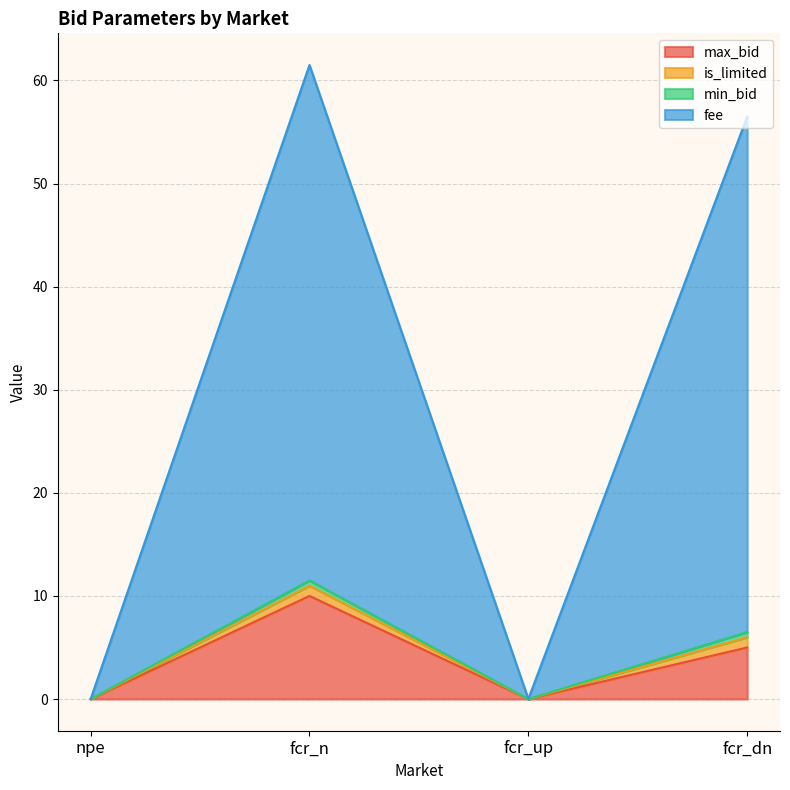

What is the maximum value for max_bid?

10.0